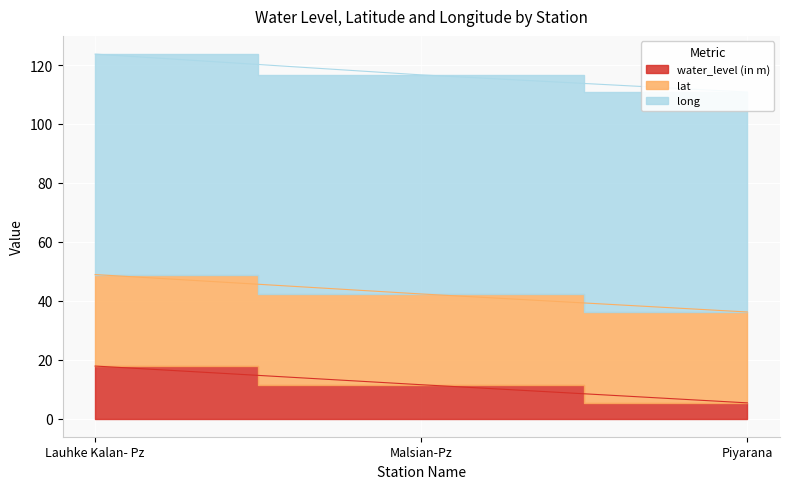

What is the sum of all long values?

223.9